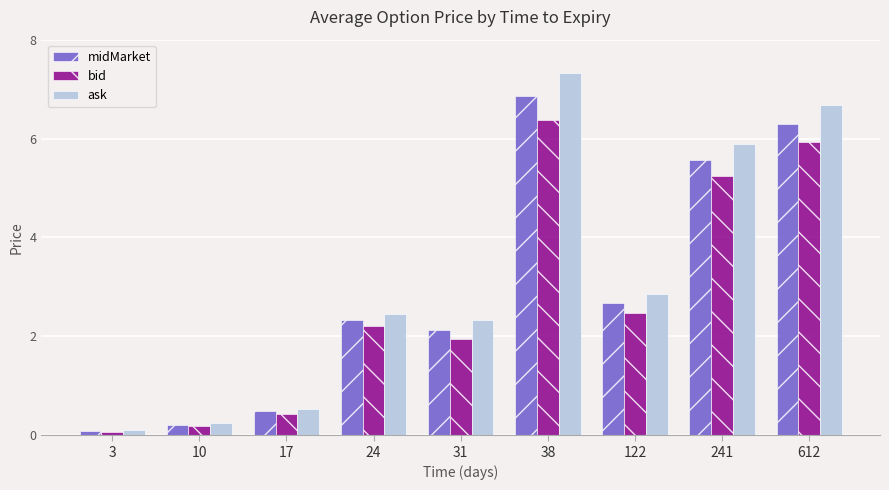

Does the chart contain any negative values?

No